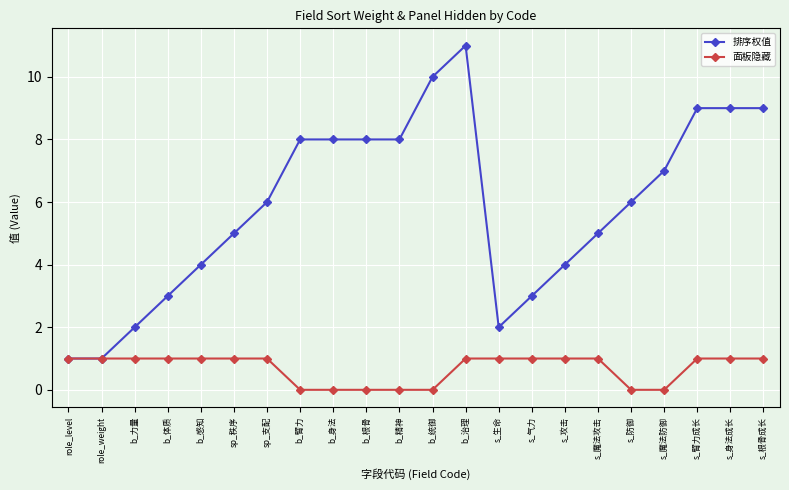

What is the average value of the 排序权值 series?

6